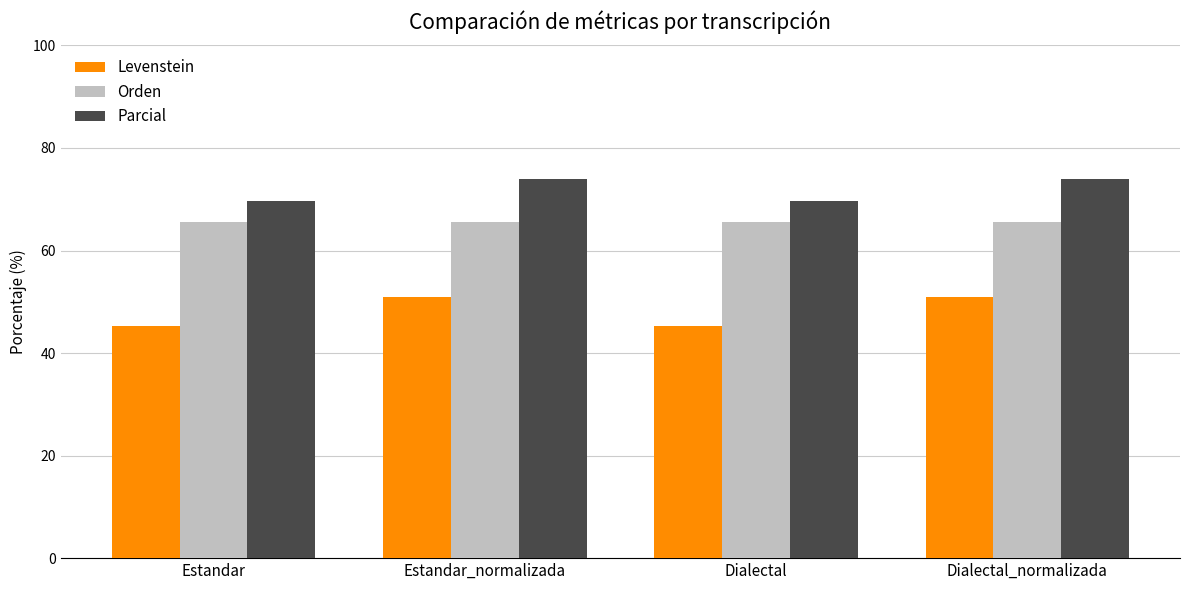

How many values in the Parcial series exceed 73?

2